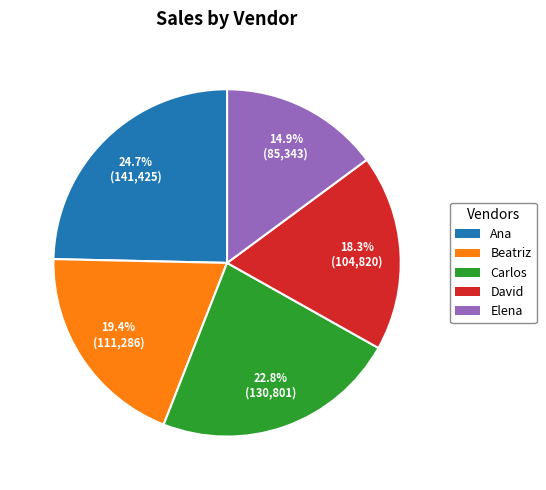

Which slice is the smallest?

Elena